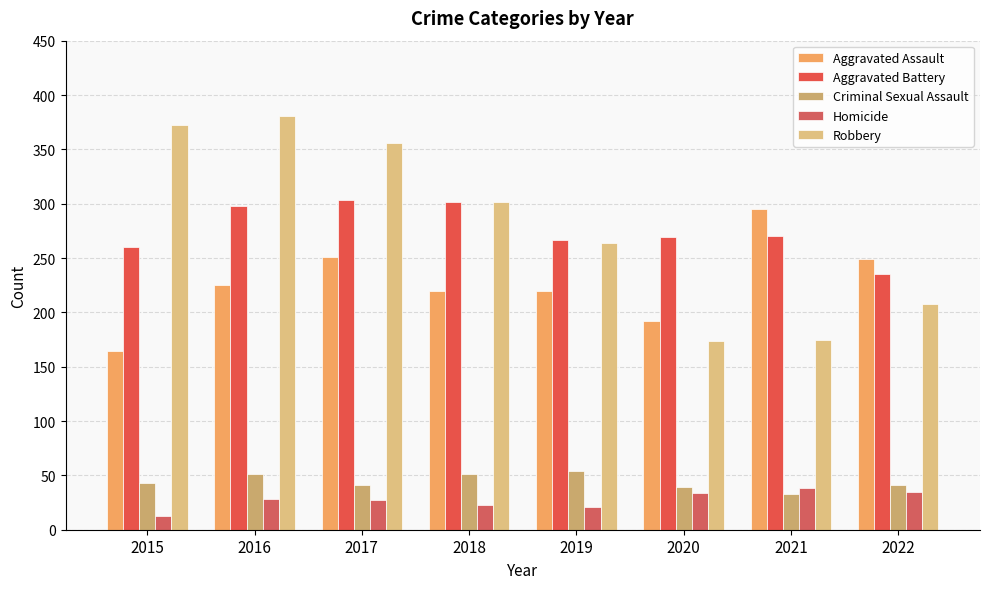

What is the difference between the Aggravated Assault values at 2020 and 2021?

103